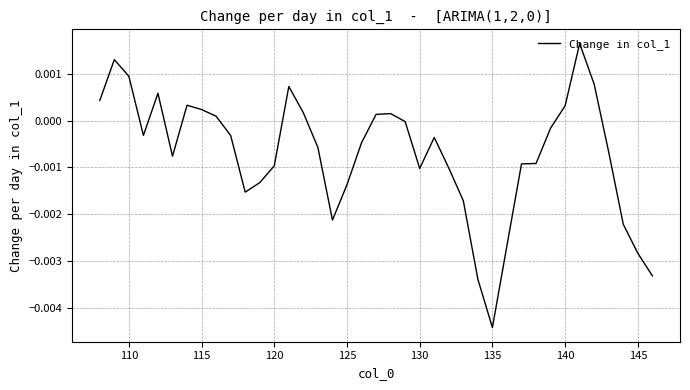

How many lines are shown in the chart?

1